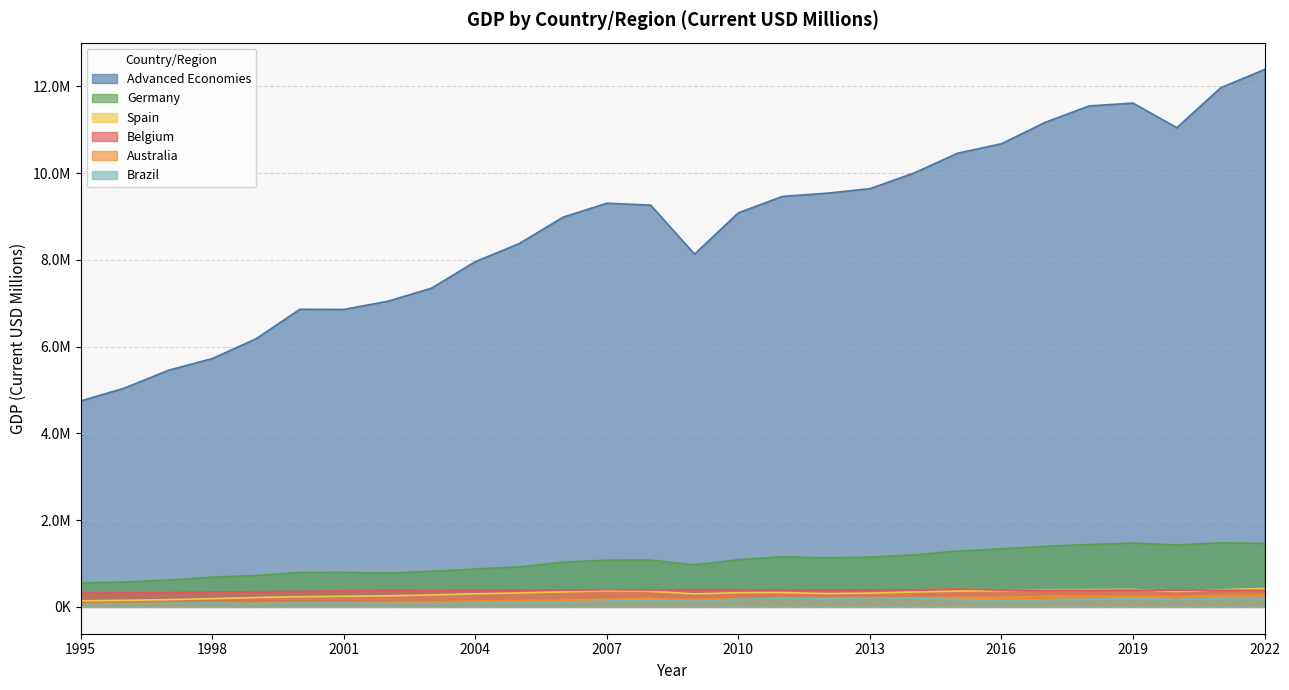

What is the total value across all series at 2005?

10240468.3